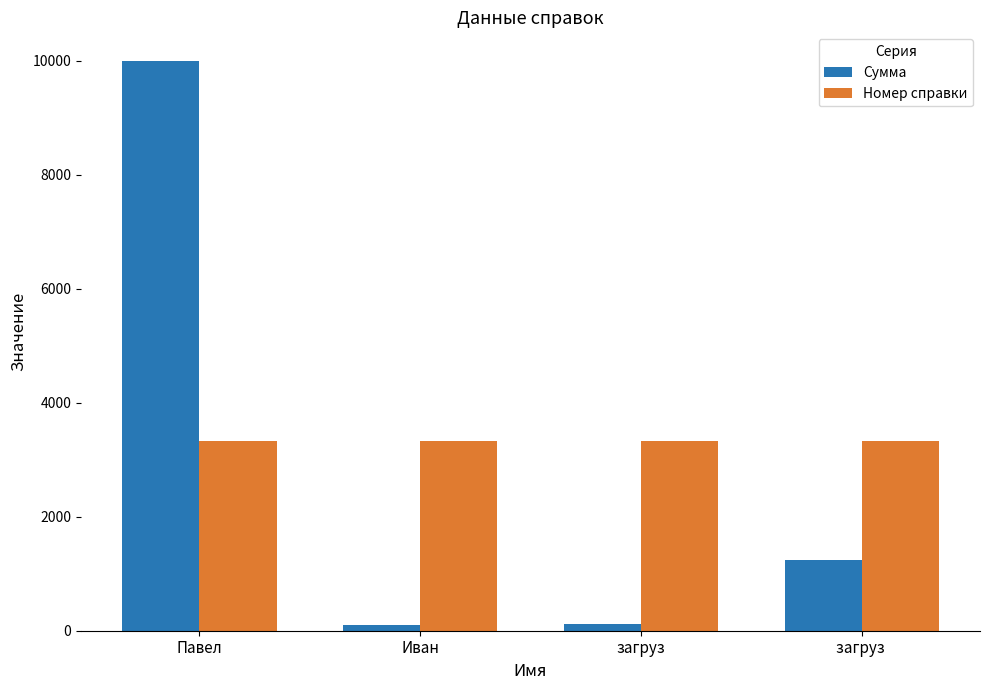

Which series has the largest range (max minus min)?

Сумма